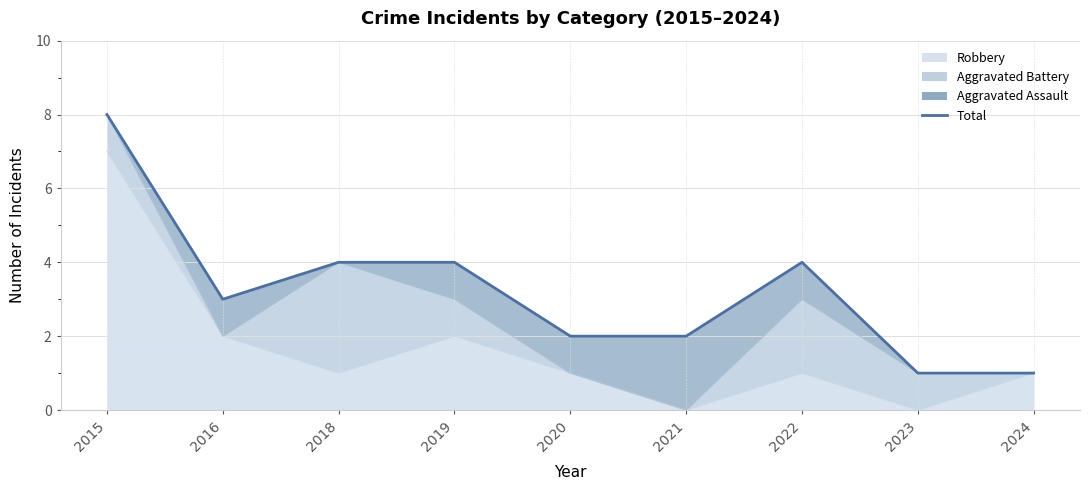

Rank the categories by value from lowest to highest.

2023, 2024, 2020, 2021, 2016, 2018, 2019, 2022, 2015